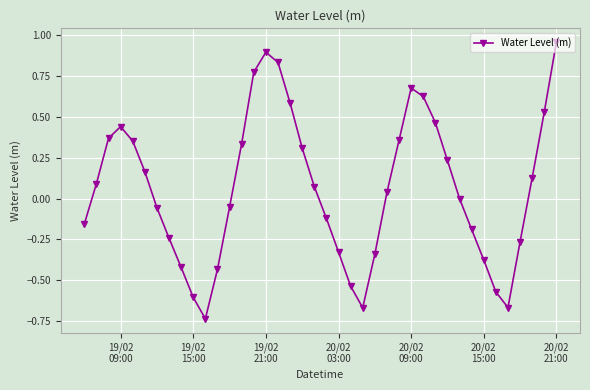

True or false: the data has more than 2 interior local peaks.

True